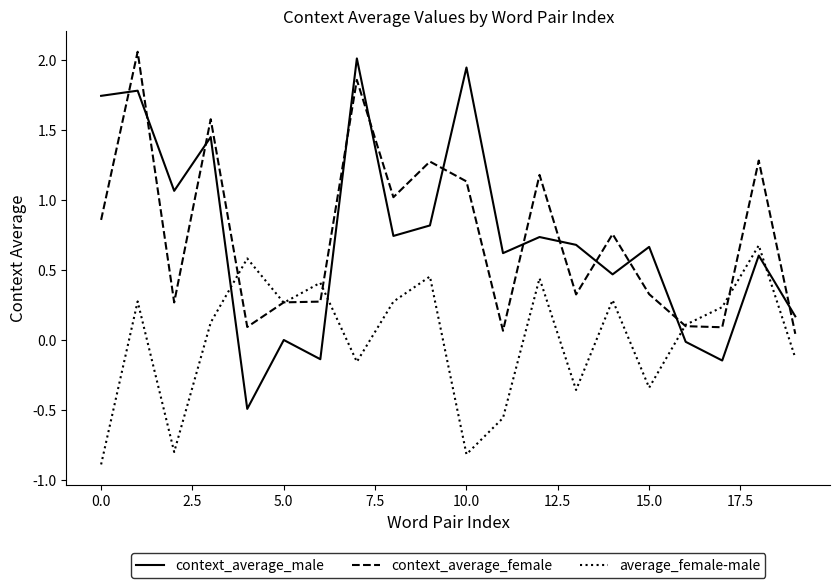

True or false: context_average_male has more than 0 interior local peaks.

True